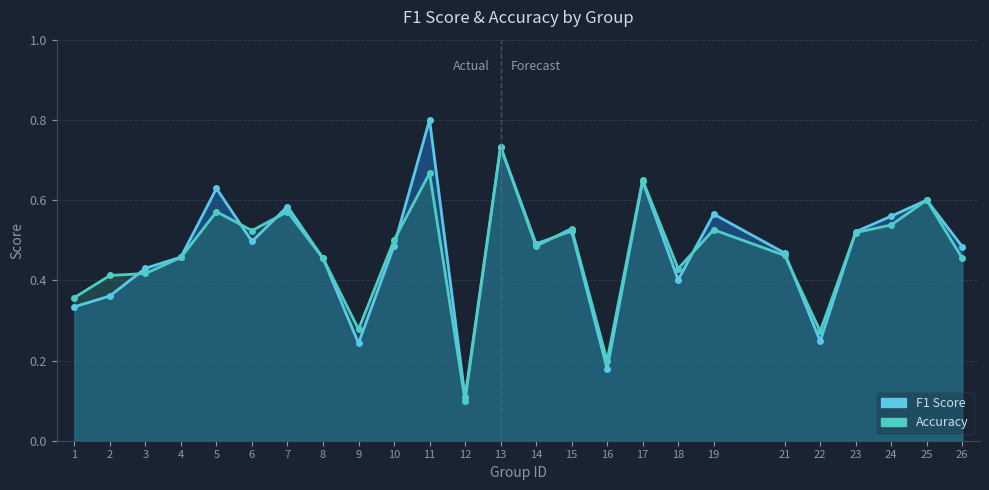

Between 24 and 10, which is larger?

24